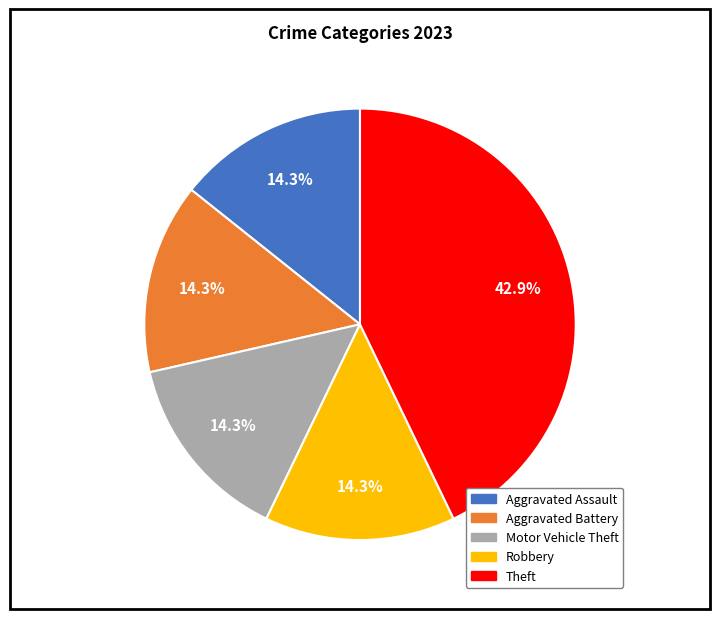

Approximately how many times larger is the value at Theft compared to Aggravated Assault?

3.0